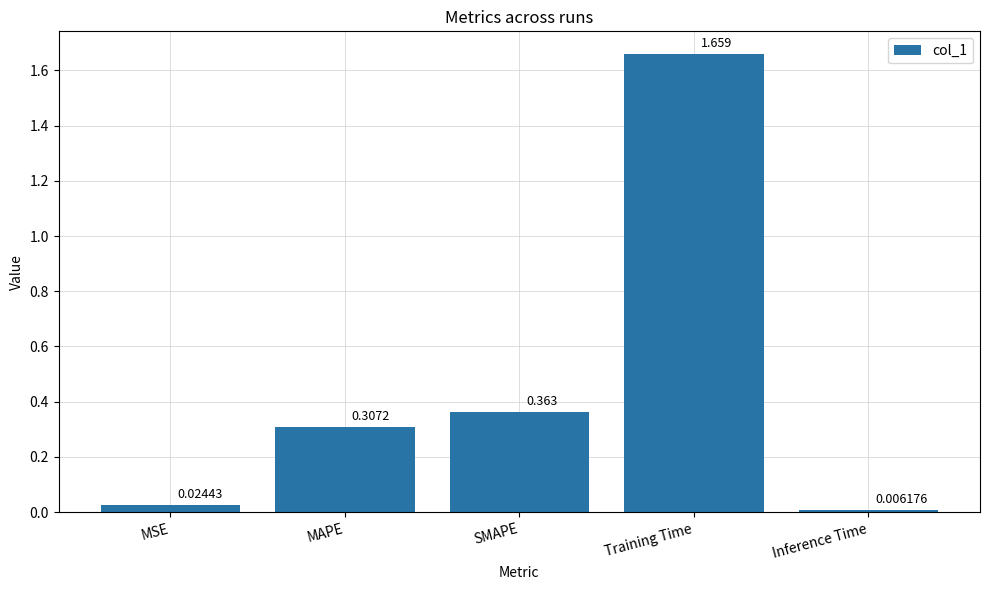

How many bars are there in total?

5